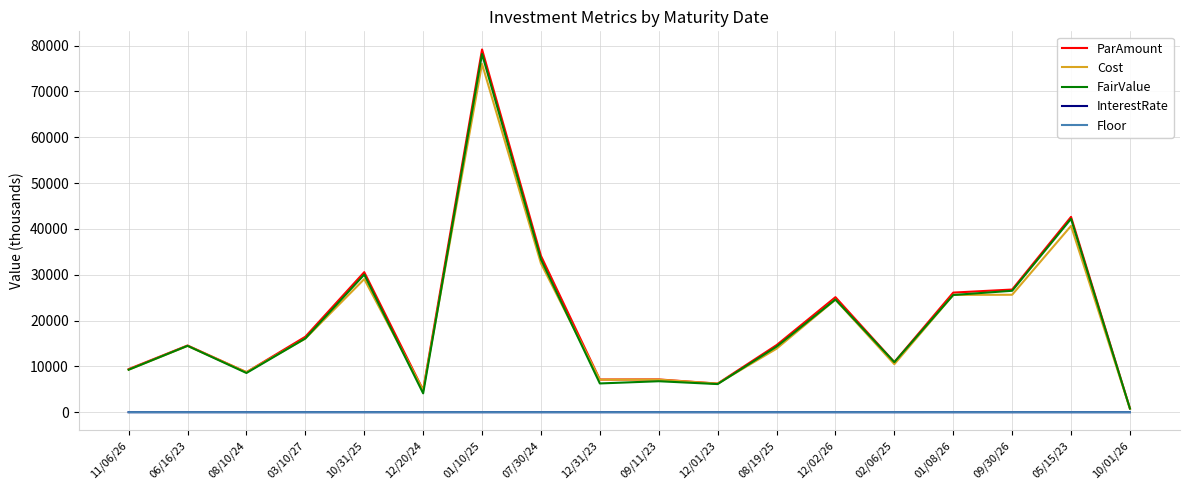

Where is FairValue nearest to the value 39480?

05/15/23